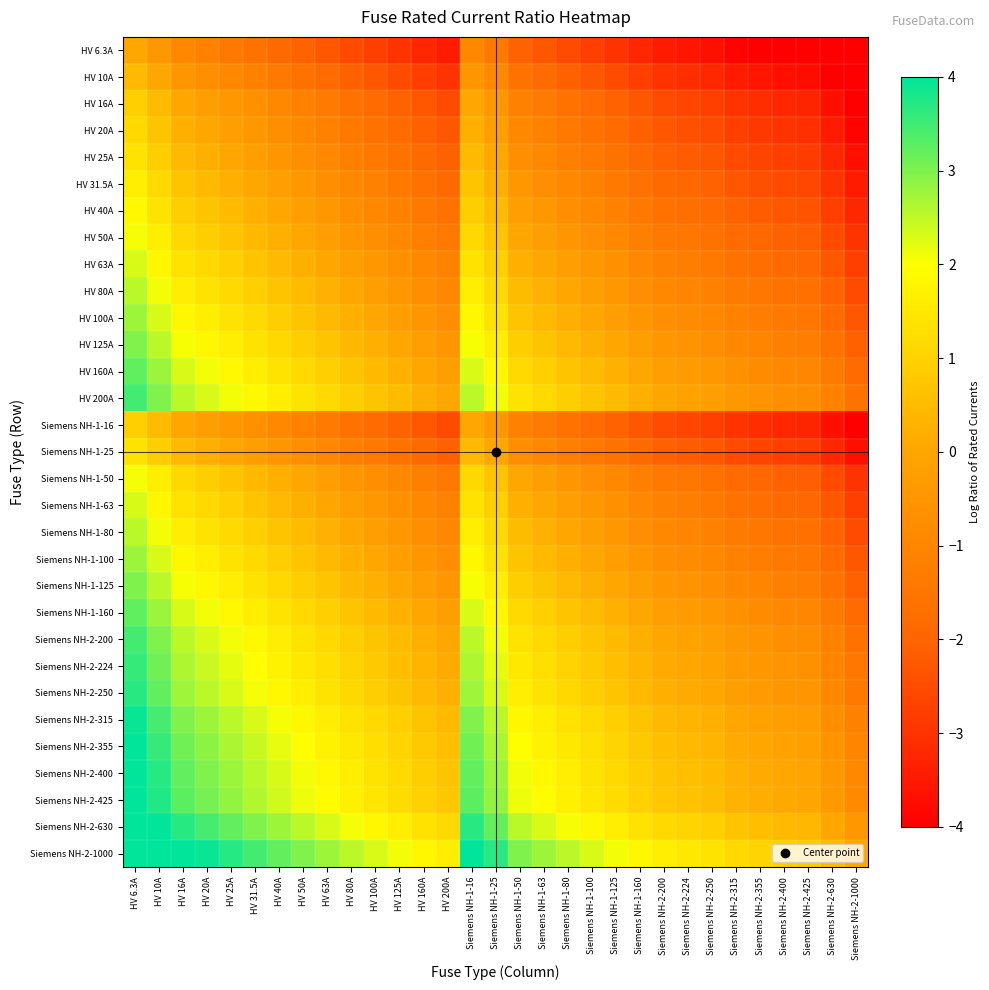

Count the number of categories in the chart.

31